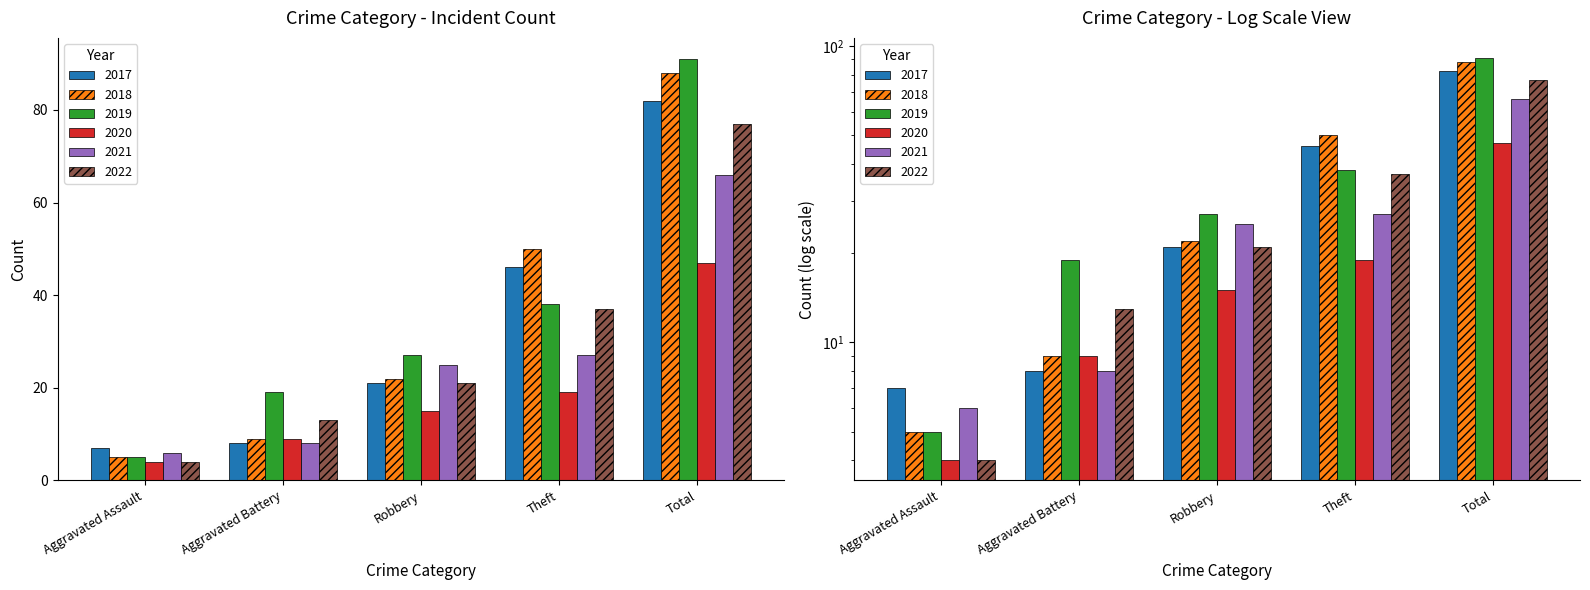

The value of 2021 at Aggravated Battery is 8. True or false?

True